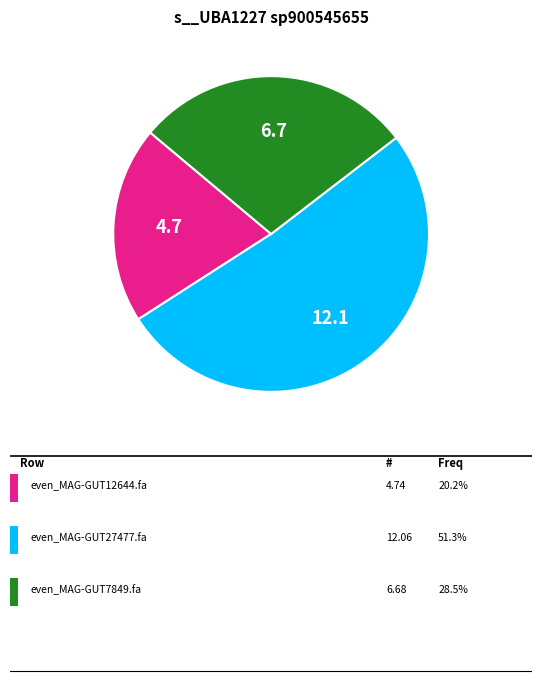

Is there any slice that represents more than half of the pie?

Yes